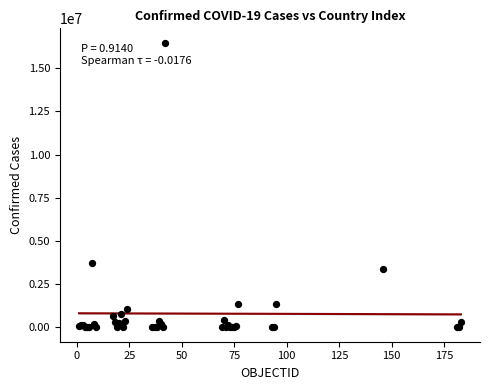

What Y value in the scatter plot is closest to 8235920?

3732263